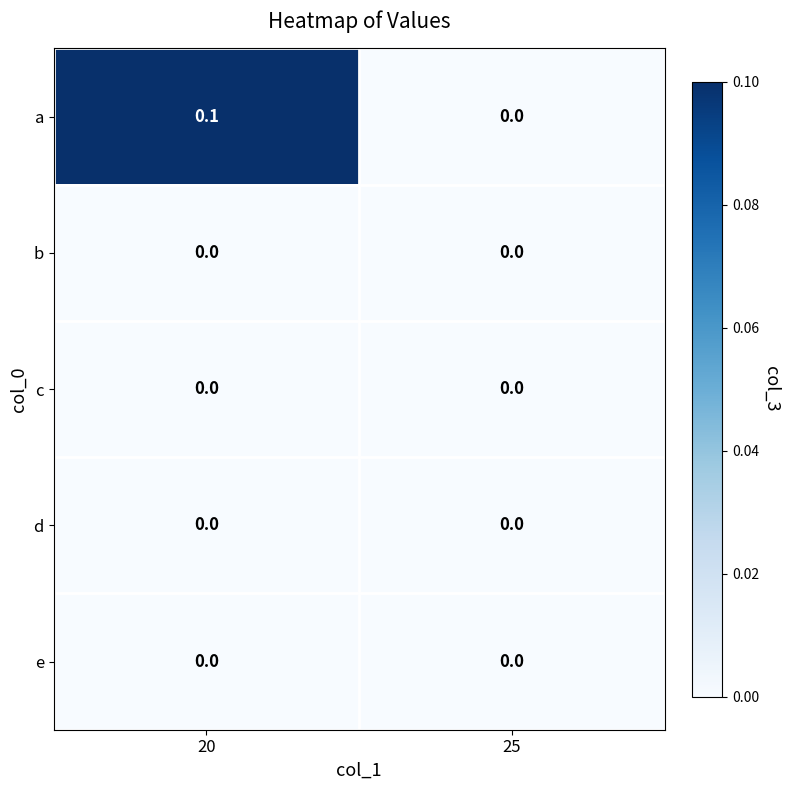

Which series has the largest total across all categories?

a